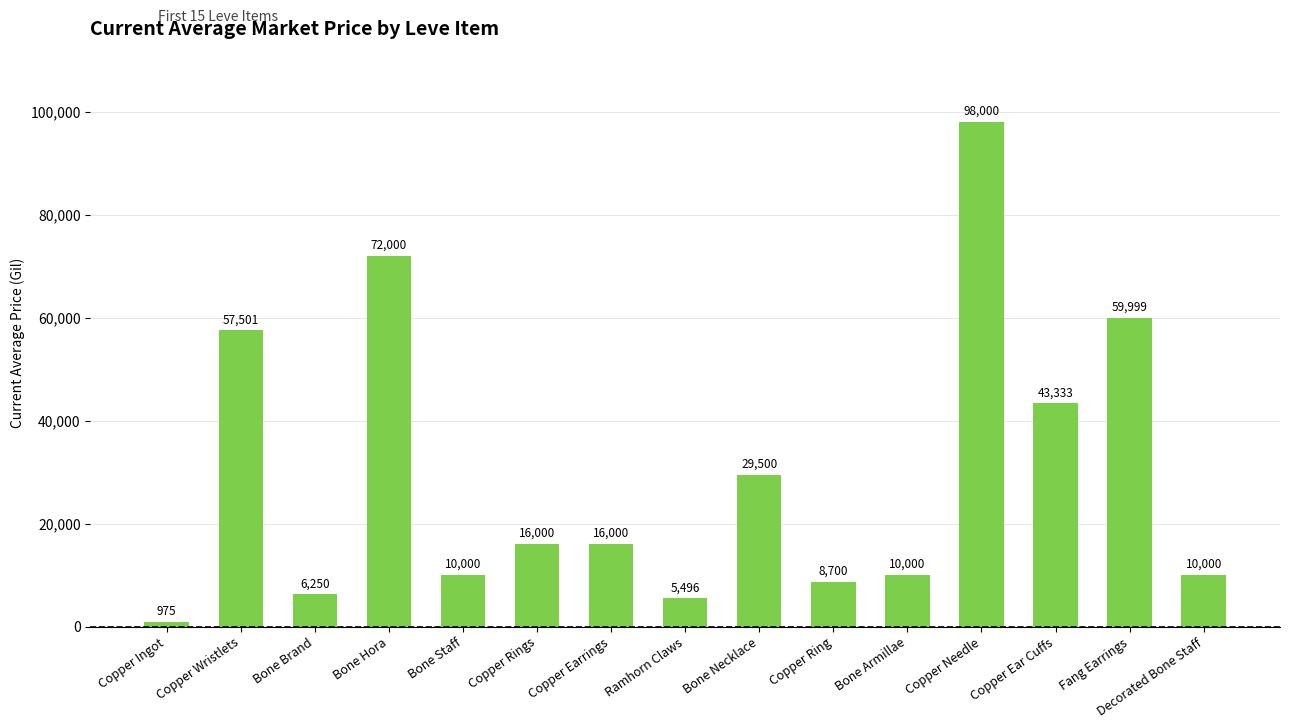

The chart shows a value of 13564.4 at Bone Necklace. True or false?

False